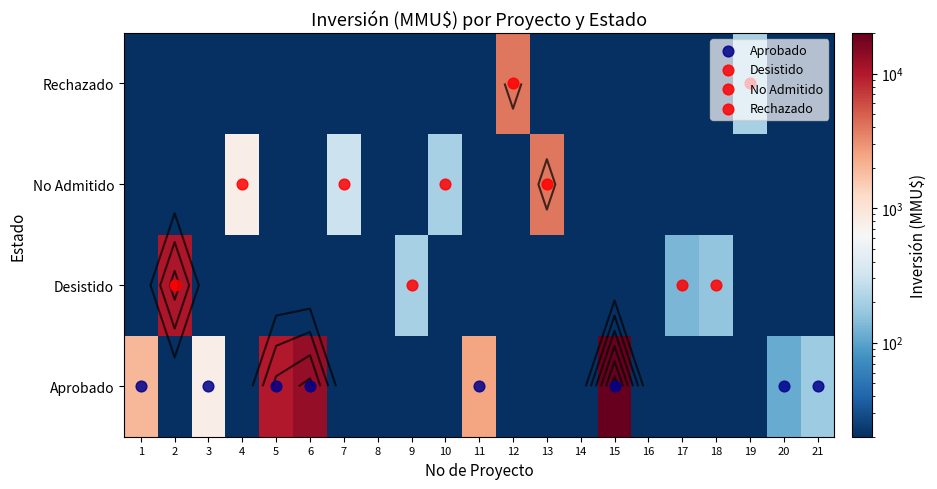

What is the difference between the highest and lowest values at 18?

159.9